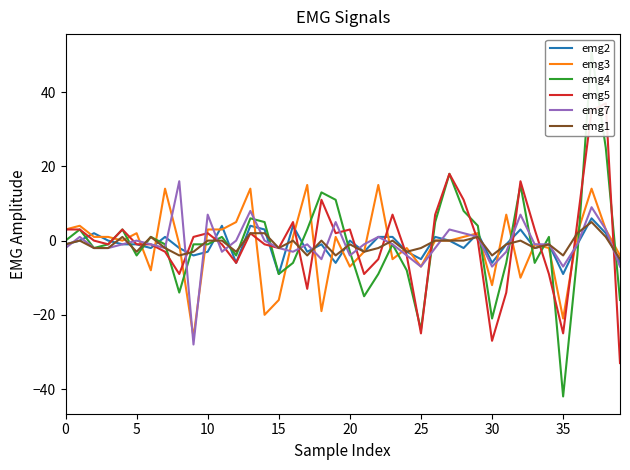

Which series has the largest total across all categories?

emg5